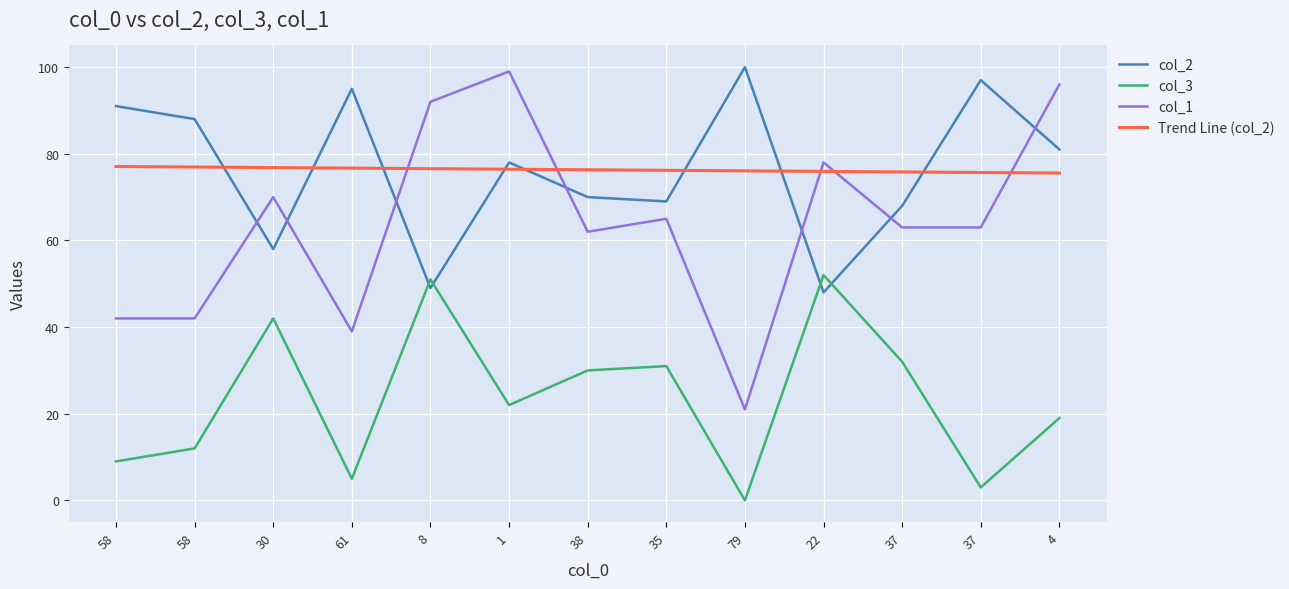

What is the difference between the maximum and minimum values in the col_3 series?

52.0